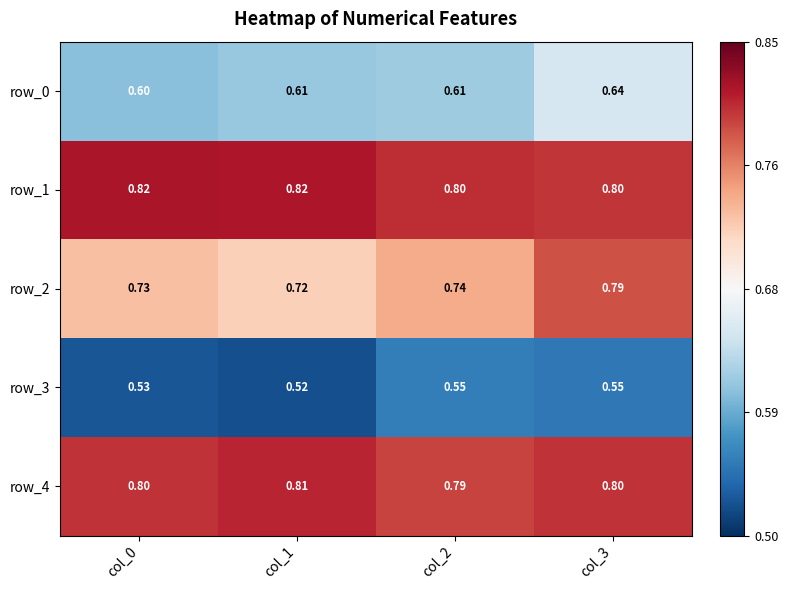

Rank the series at col_2 from lowest to highest value.

row_3, row_0, row_2, row_4, row_1